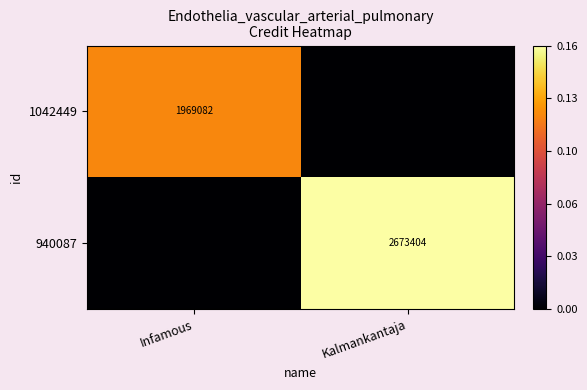

Is it true that 940087 equals 2673404 at Kalmankantaja?

True